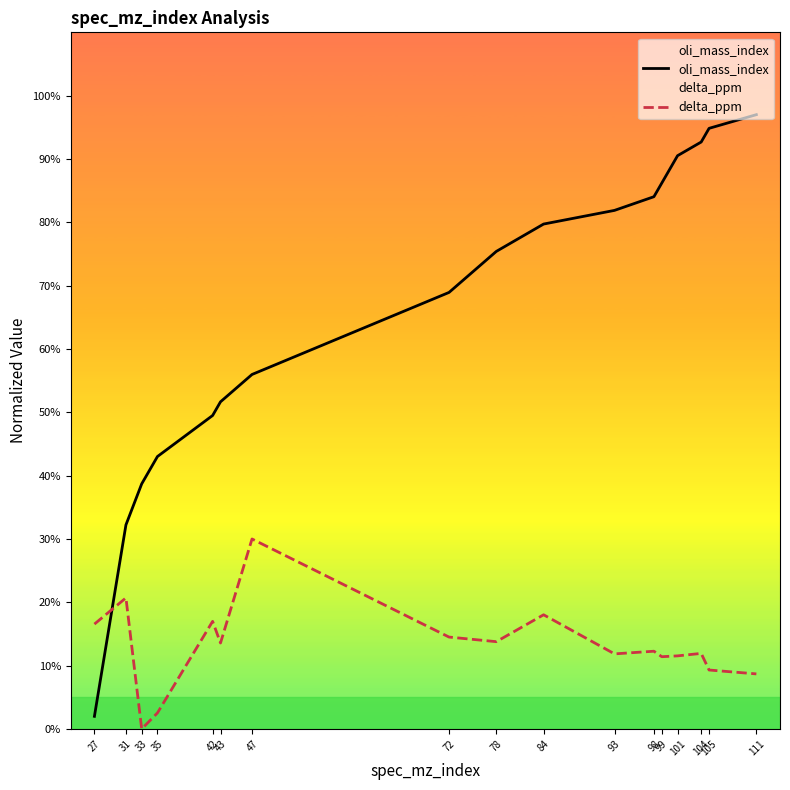

After their last crossing, which series has the higher values: oli_mass_index or delta_ppm?

oli_mass_index